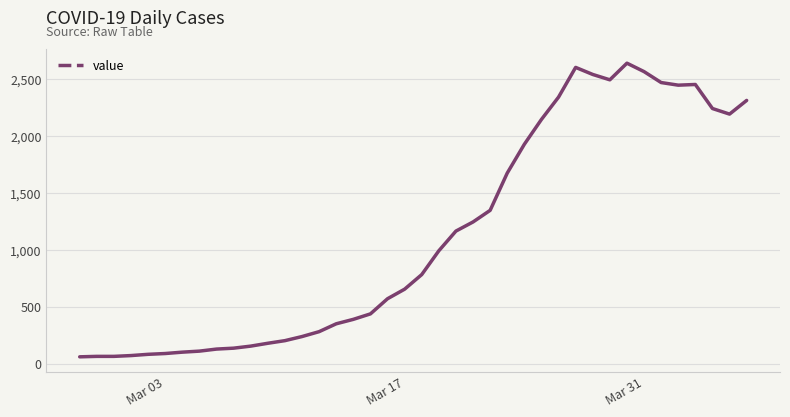

How many categories are shown in the chart?

40